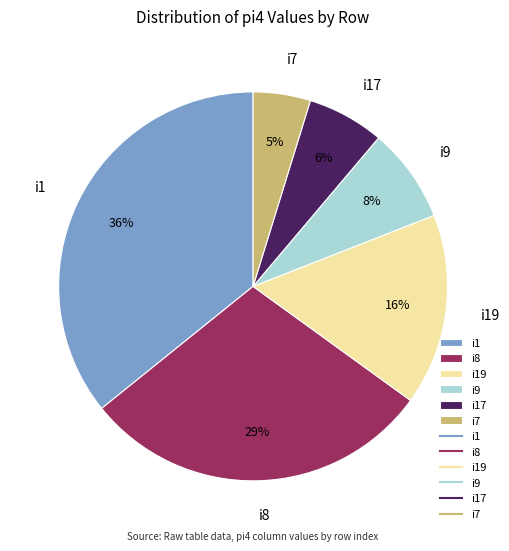

Rank the categories by value from highest to lowest.

i1, i8, i19, i9, i17, i7